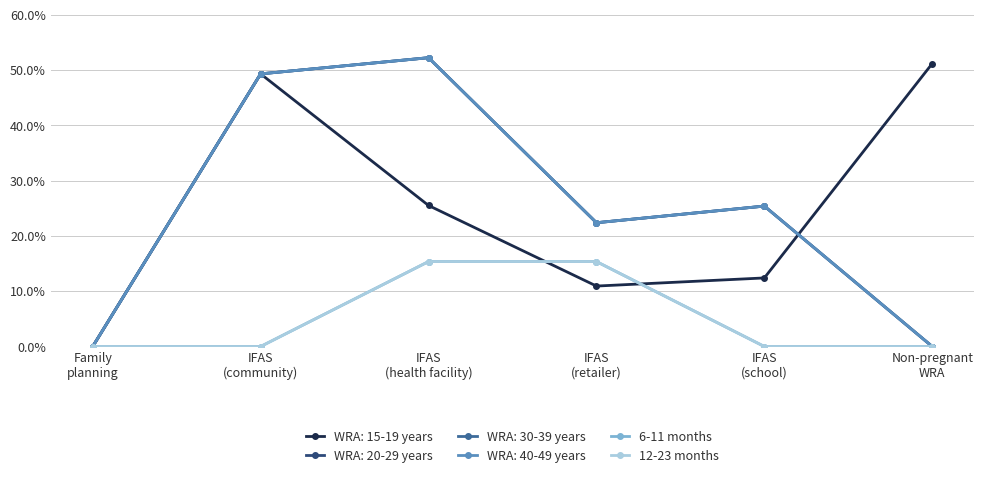

Does the chart have visible grid lines?

Yes